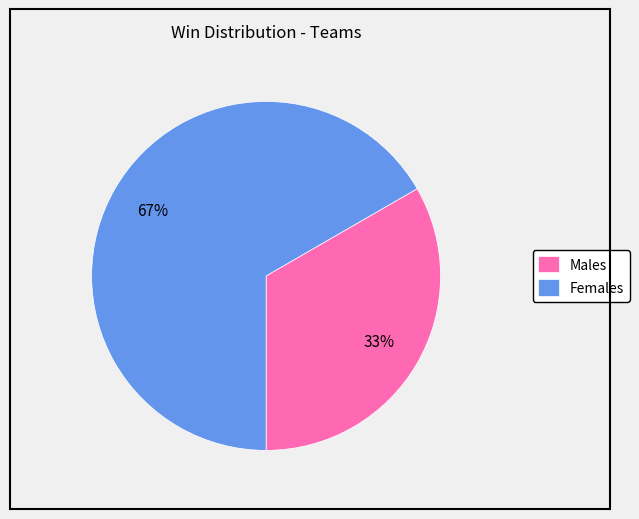

Rank the categories by value from lowest to highest.

Males, Females